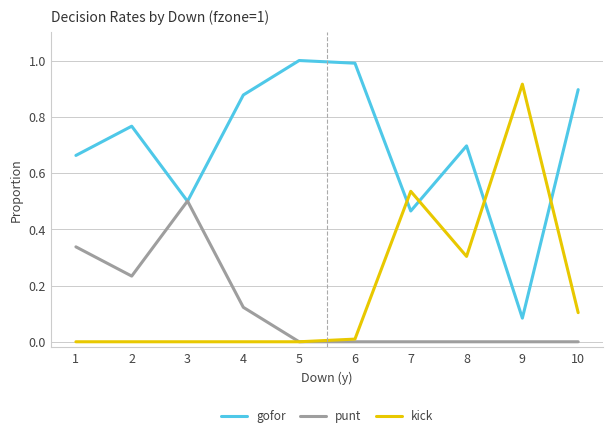

At 7, list the series in order from smallest to largest.

punt, gofor, kick